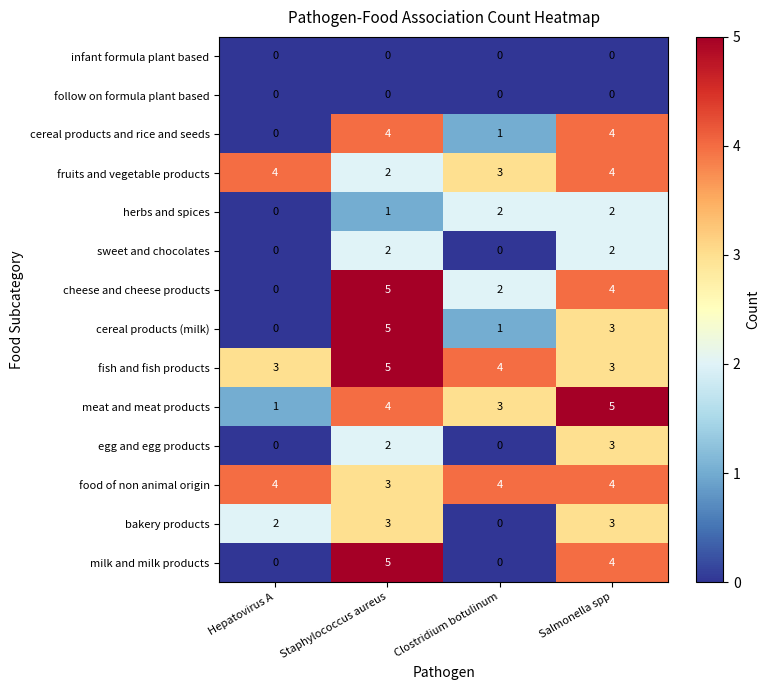

Is it true that cereal products and rice and seeds equals 1 at Clostridium botulinum?

True